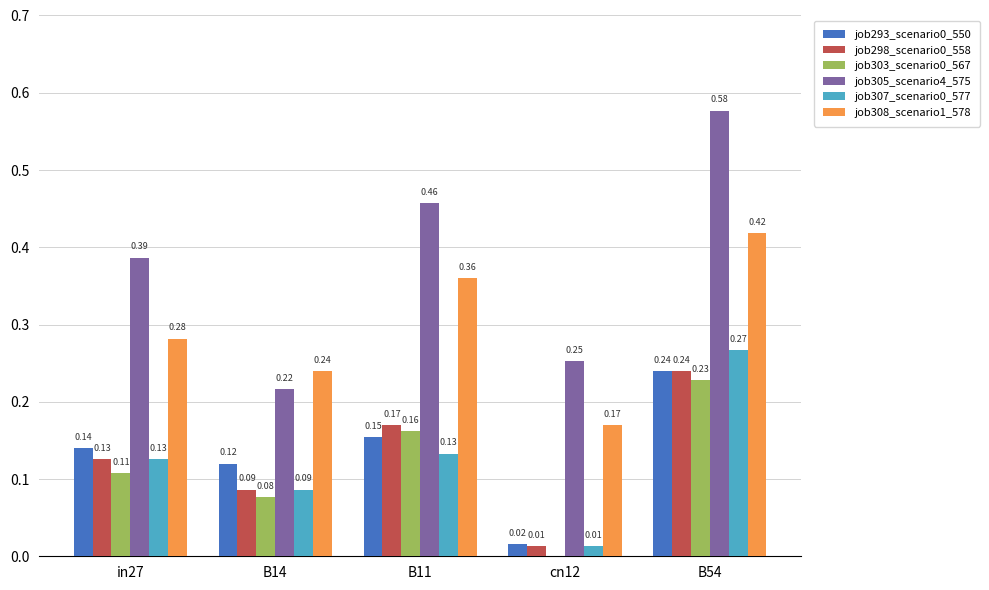

At which category is the sum across all series the highest?

B54